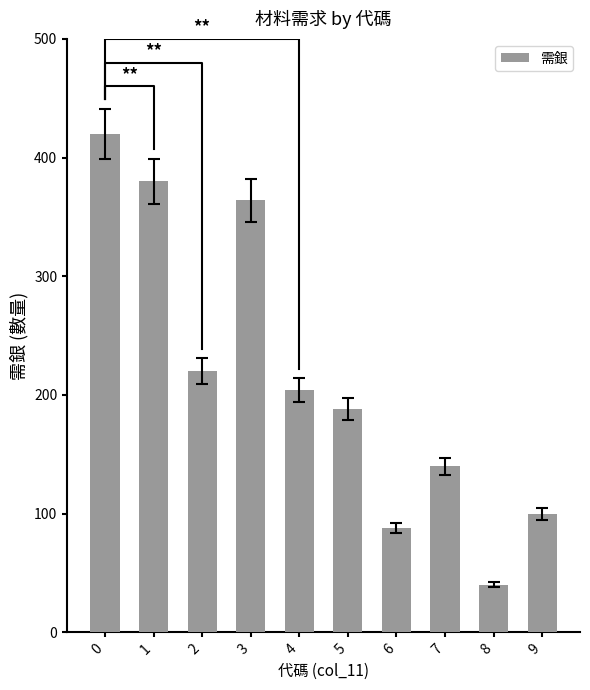

How many bars are there in total?

10